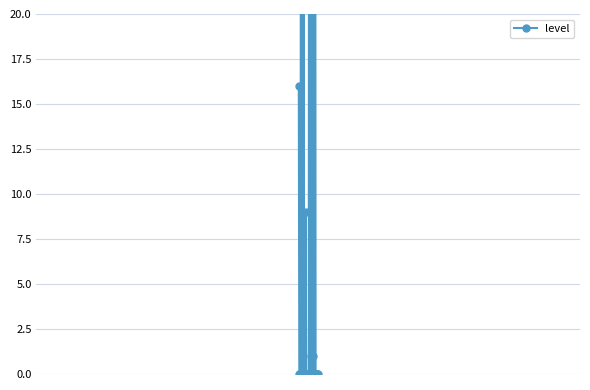

How many data points are above 0?

11